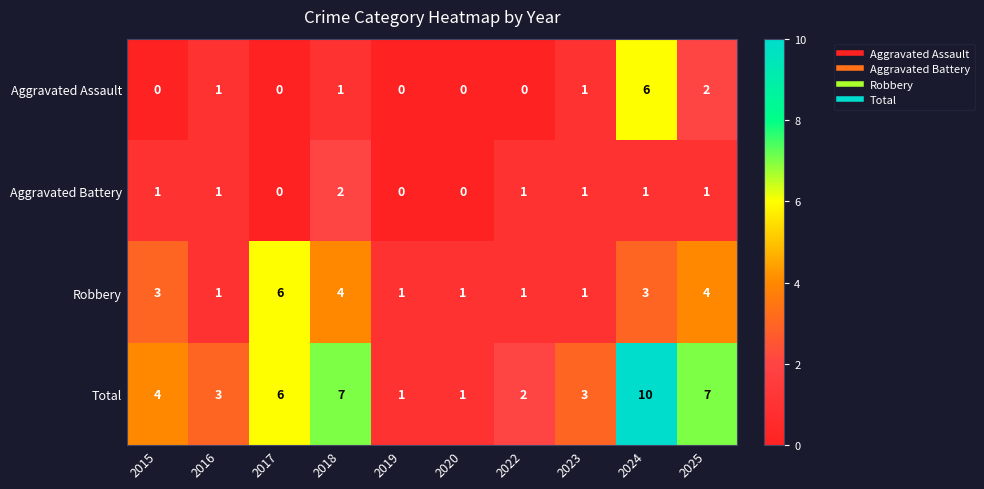

What is the approximate value of Robbery at 2025?

4